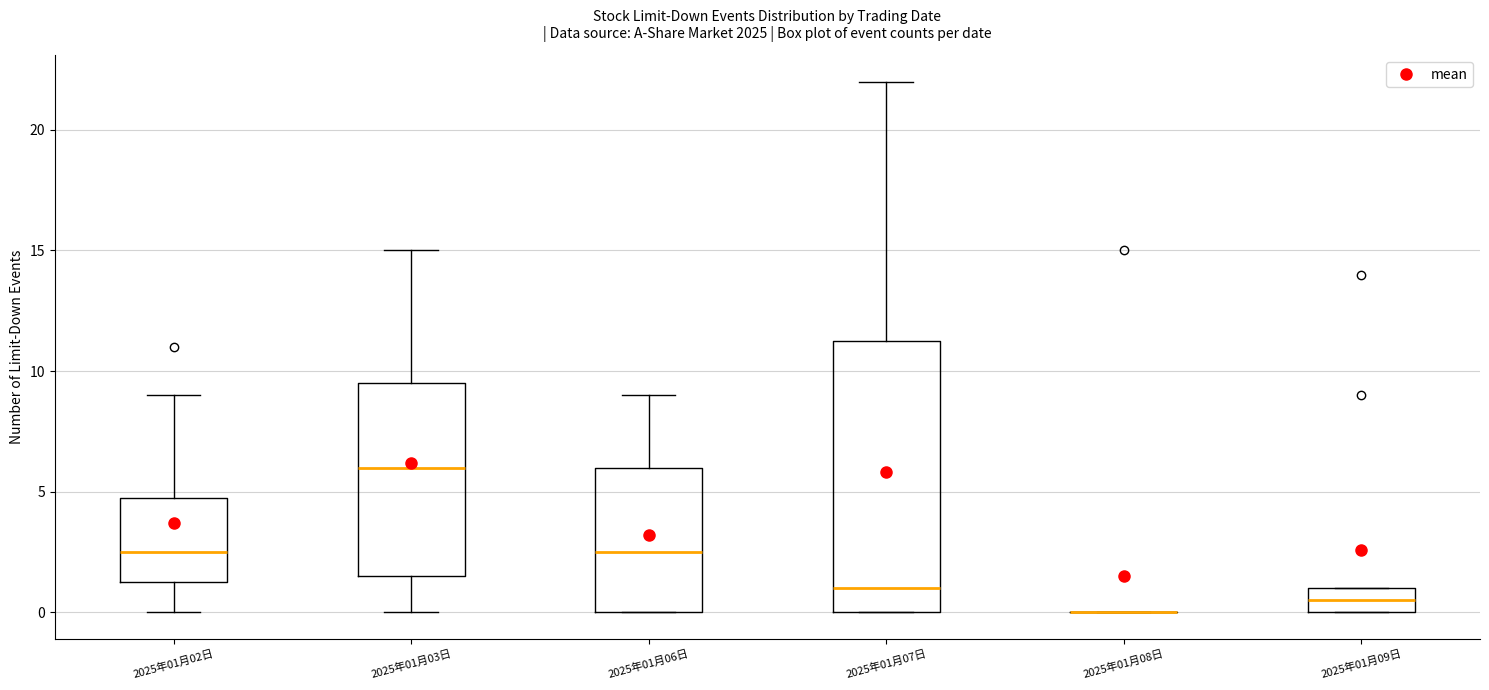

Reading left to right, read every box against the y-axis: the position of its median line, the range the box covers, and the ends of its whiskers. The values are not printed on the chart, so give them approximately, as read against the axis.

2025年01月02日: median 2.5, box 1.5 to 5.0, whiskers 0.0 to 9.0
2025年01月03日: median 6.0, box 1.5 to 9.5, whiskers 0.0 to 15.0
2025年01月06日: median 2.5, box 0.0 to 6.0, whiskers 0.0 to 9.0
2025年01月07日: median 1.0, box 0.0 to 11.5, whiskers 0.0 to 22.0
2025年01月08日: box collapsed to a line at 0.0, whiskers 0.0 to 0.0
2025年01月09日: median 0.5, box 0.0 to 1.0, whiskers 0.0 to 1.0